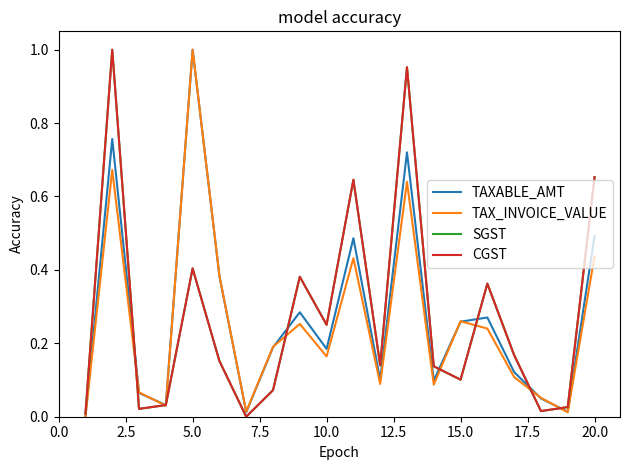

What is the average value of the TAXABLE_AMT series?

0.3